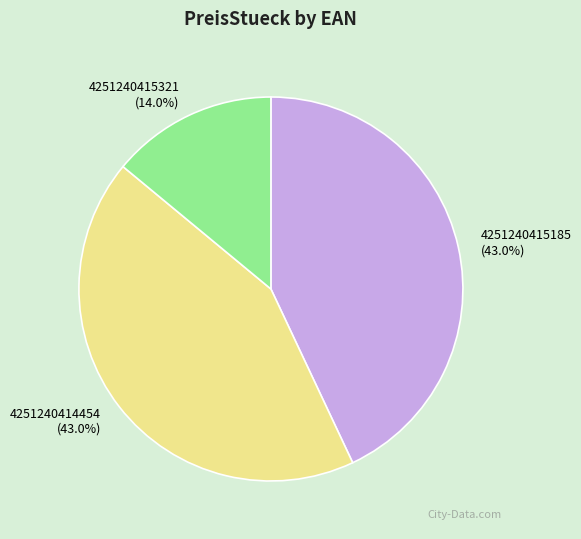

Combined, what portion of the pie is 4251240415321 and 4251240415185?

57.0%